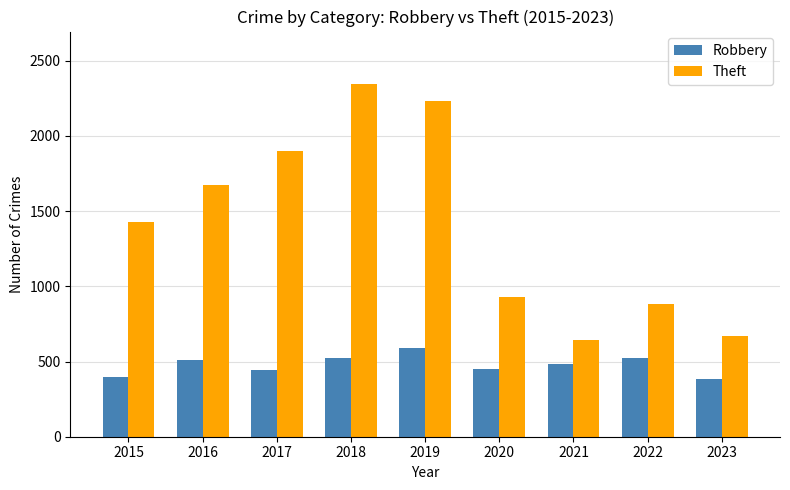

Which series has the largest range (max minus min)?

Theft